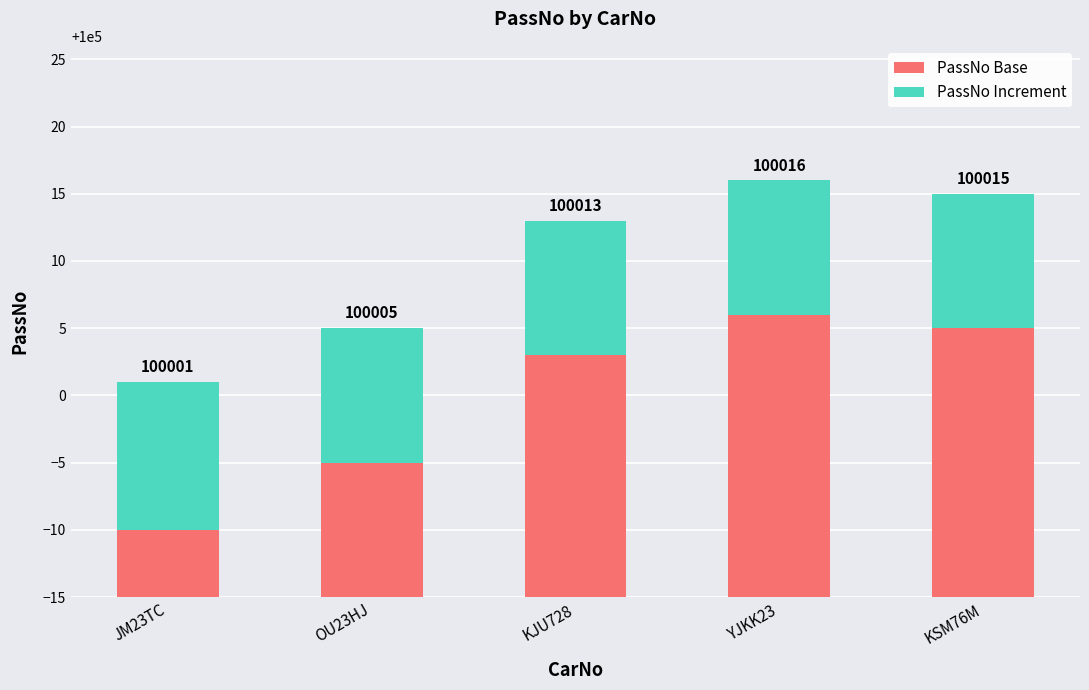

What is the label of the 1st bar from the left?

JM23TC